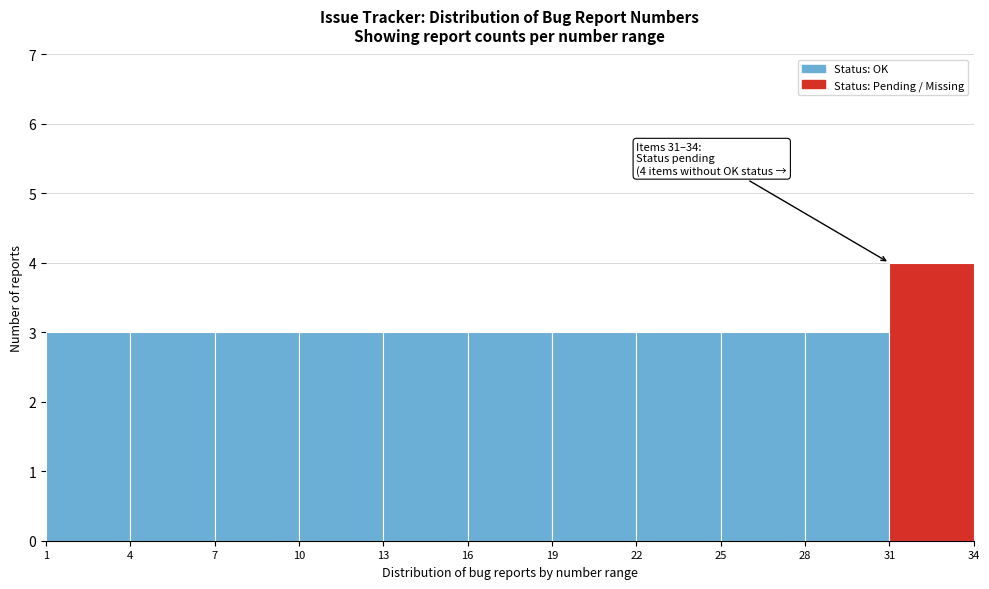

Over which range of the x-axis is the bar tallest?

31 to 34